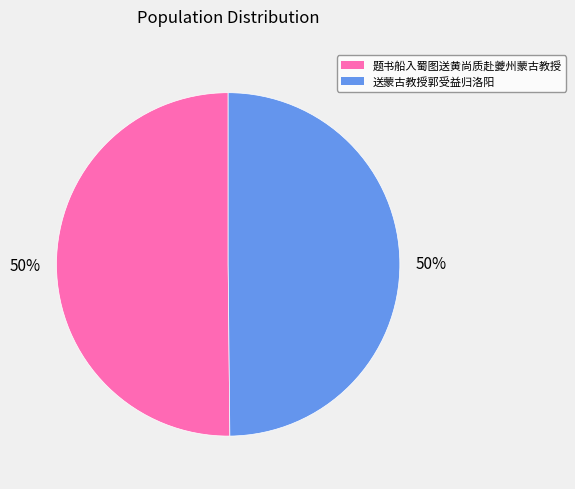

How many segments does this pie chart have?

2